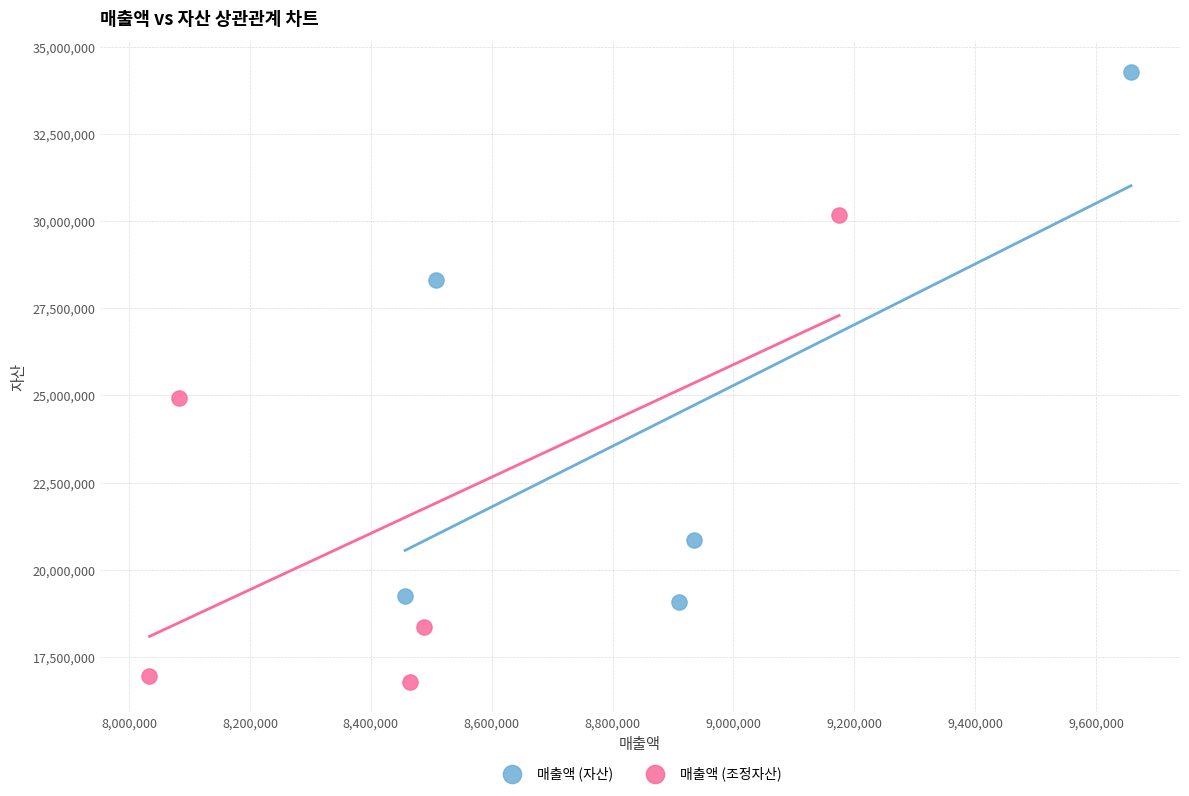

Which series reaches the maximum Y coordinate?

매출액 (자산)